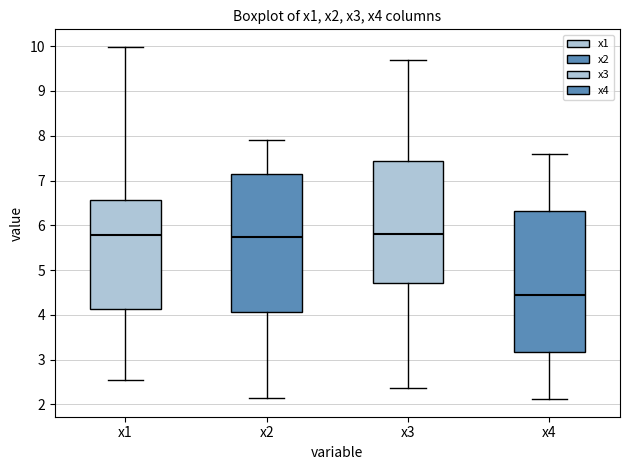

Which box has the lowest median line?

x4